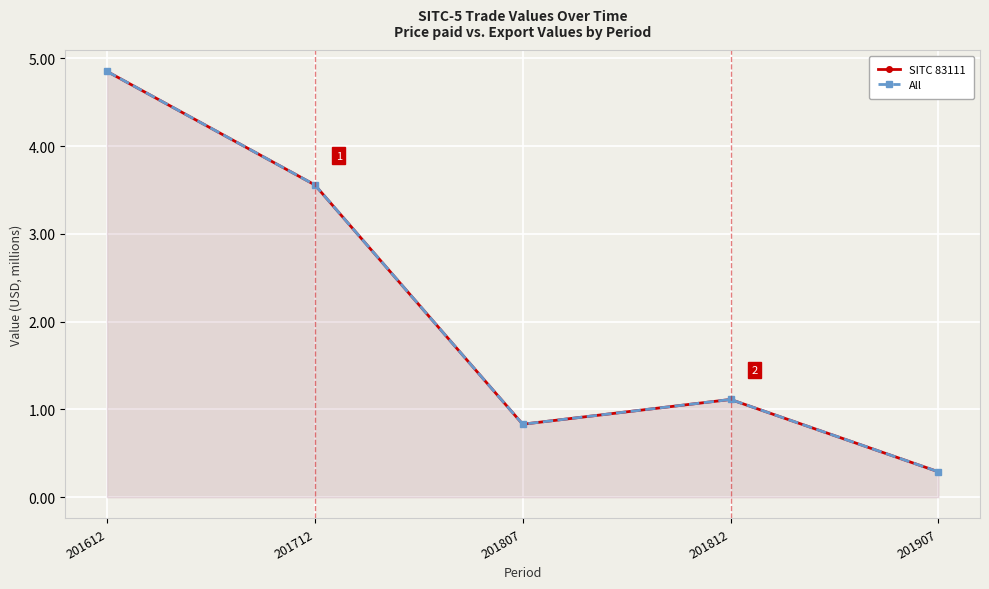

Is it true that SITC 83111 equals 1.1 at 201812?

True